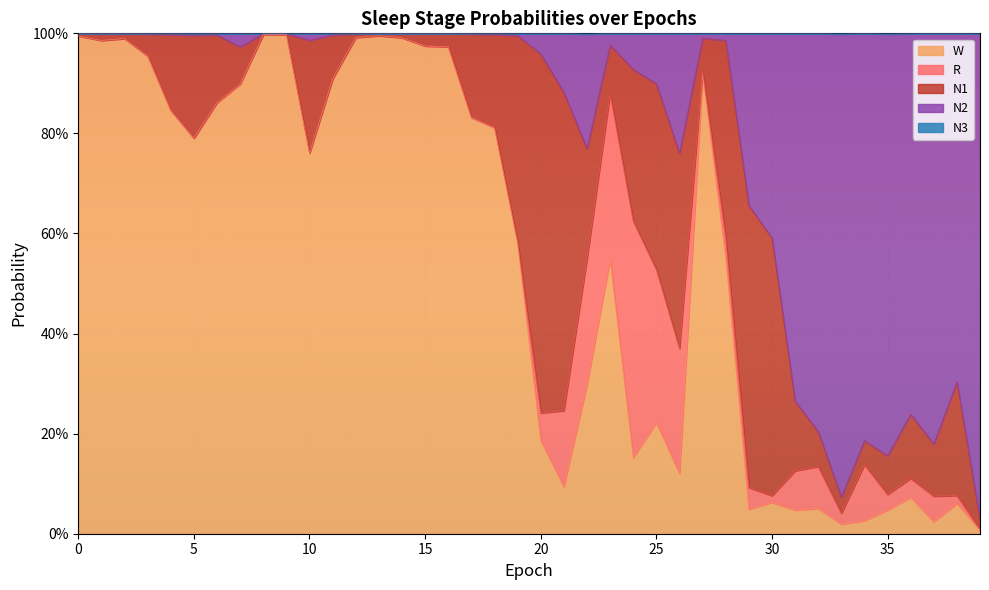

What is the difference between the maximum and minimum values in the W series?

1.0